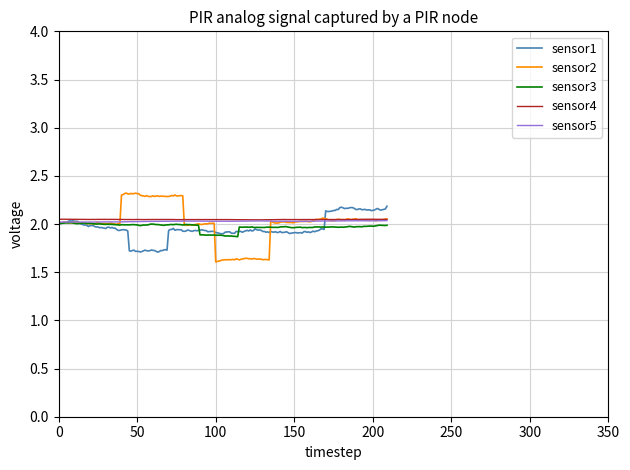

What is the greatest value displayed?

2.3